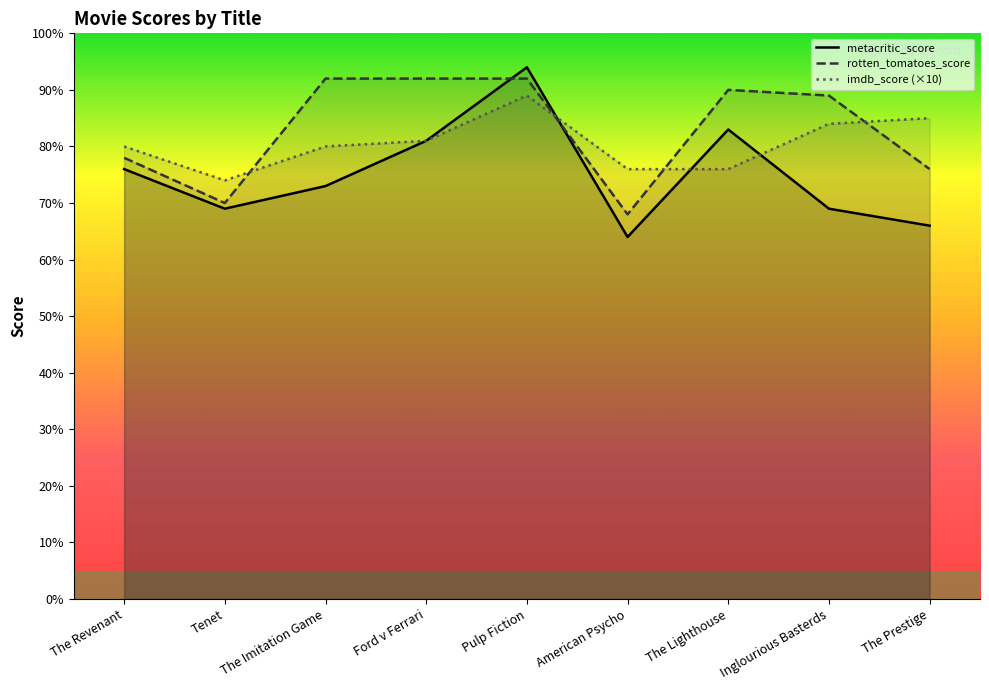

Reading left to right, what are all the values shown in this chart?

metacritic_score: The Revenant=76	Tenet=69	The Imitation Game=73	Ford v Ferrari=81	Pulp Fiction=94	American Psycho=64	The Lighthouse=83	Inglourious Basterds=69	The Prestige=66
rotten_tomatoes_score: The Revenant=78	Tenet=70	The Imitation Game=92	Ford v Ferrari=92	Pulp Fiction=92	American Psycho=68	The Lighthouse=90	Inglourious Basterds=89	The Prestige=76
imdb_score (×10): The Revenant=80	Tenet=74	The Imitation Game=80	Ford v Ferrari=81	Pulp Fiction=89	American Psycho=76	The Lighthouse=76	Inglourious Basterds=84	The Prestige=85